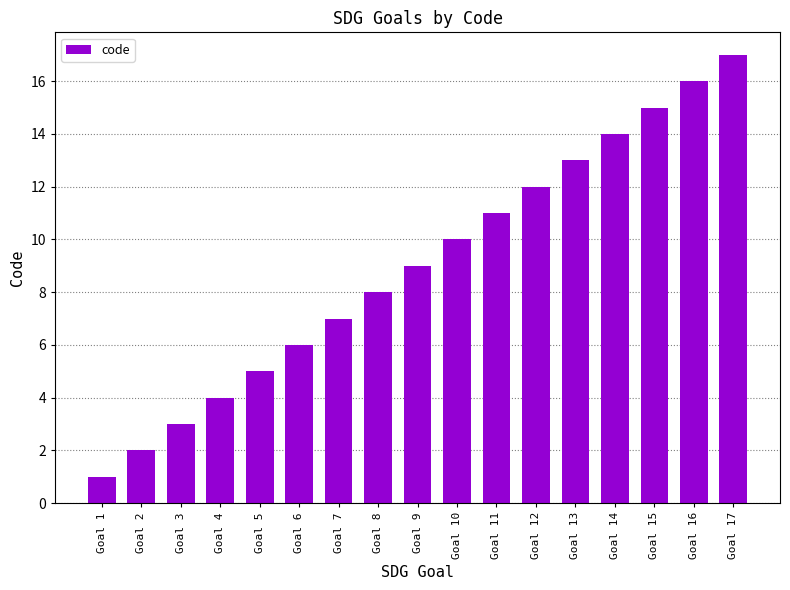

Rank the categories by value from highest to lowest.

Goal 17, Goal 16, Goal 15, Goal 14, Goal 13, Goal 12, Goal 11, Goal 10, Goal 9, Goal 8, Goal 7, Goal 6, Goal 5, Goal 4, Goal 3, Goal 2, Goal 1